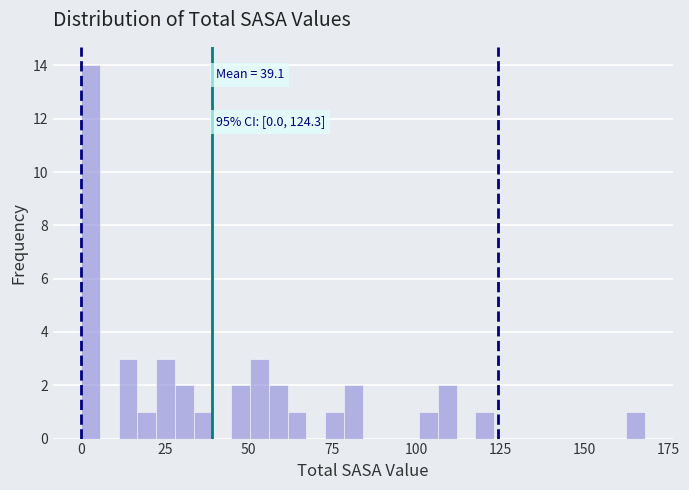

Read against the x-axis, roughly where is the centre of the tallest bar?

5